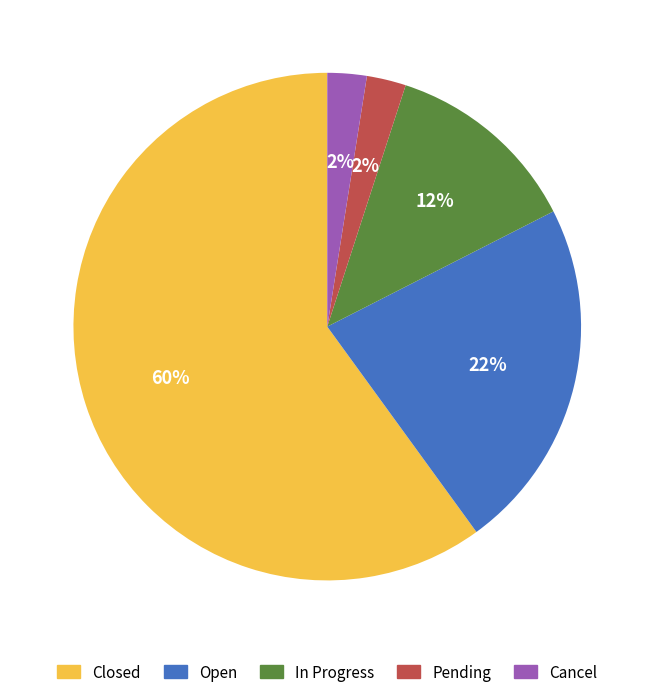

To the nearest percent, what is the average slice percentage?

20%